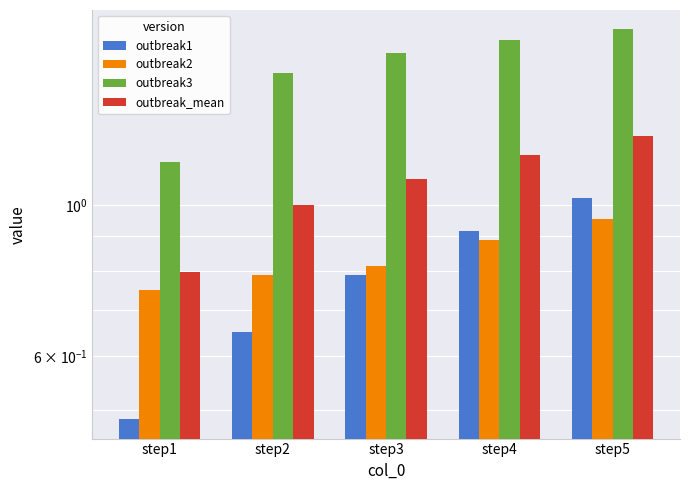

True or false: outbreak_mean has a value of 2.1 at step4.

False